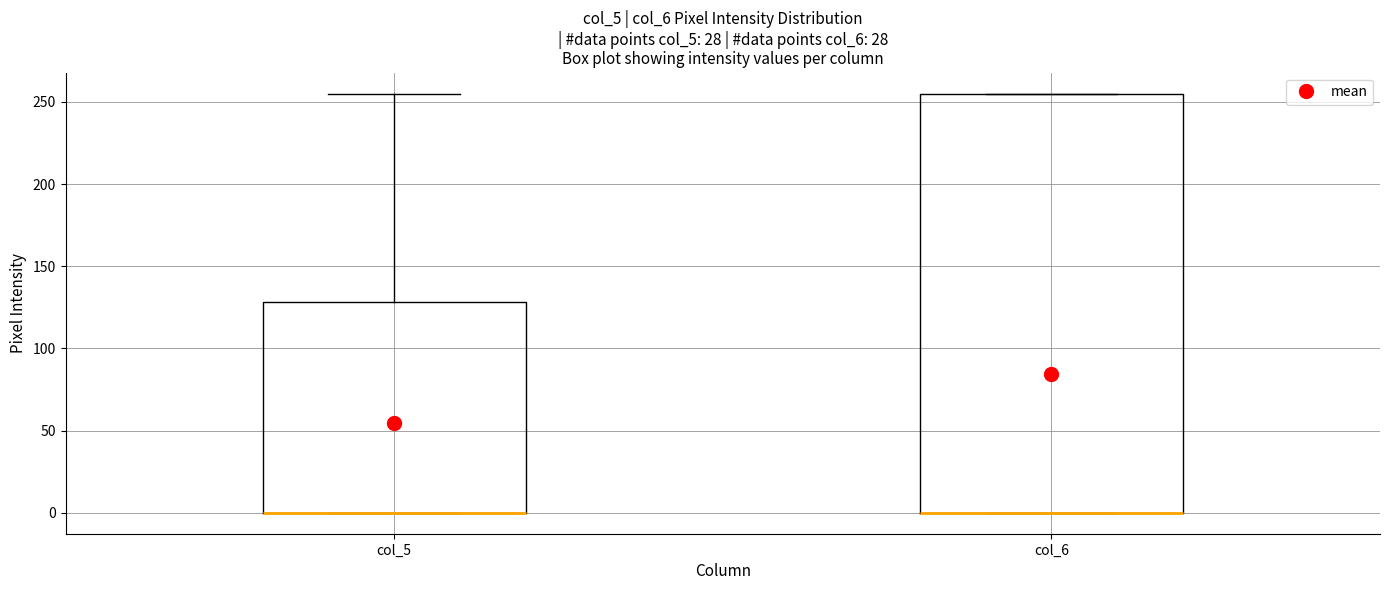

Where is the upper edge of the box for col_6 on the y-axis? The values are not printed on the chart, so give them approximately, as read against the axis.

255